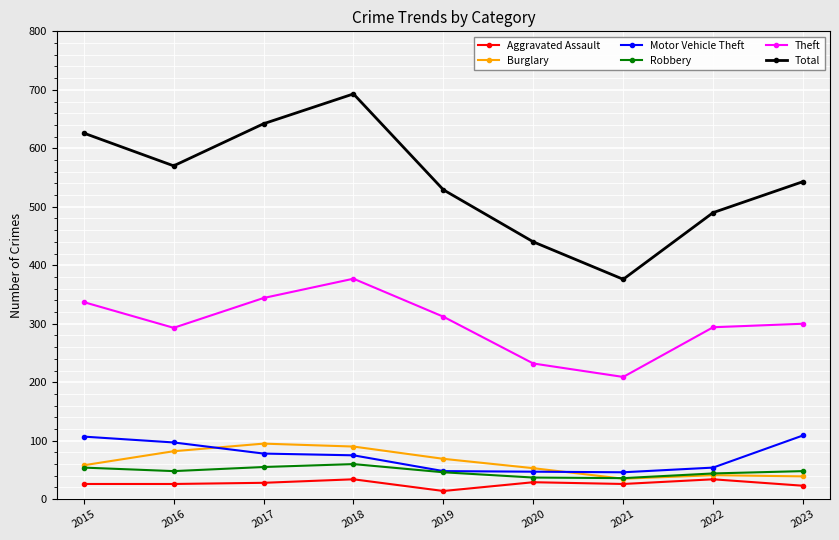

What is the value of the Total point at the 7th from the left?

376